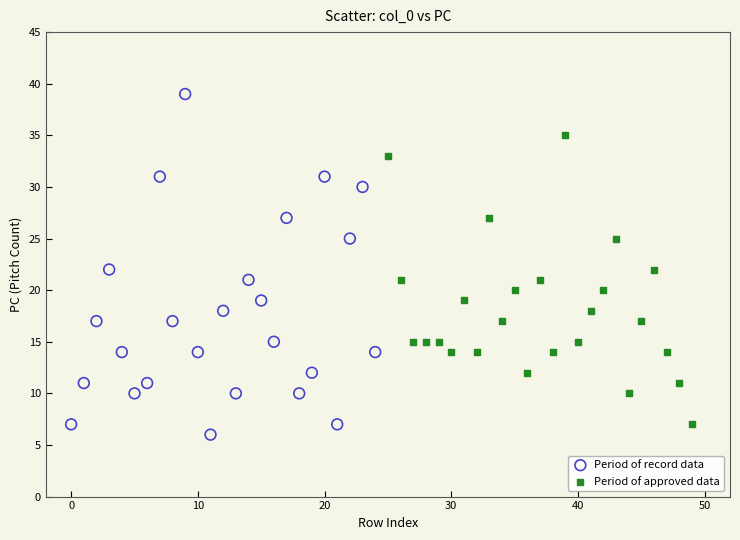

Which series contains the lowest Y value?

Period of record data